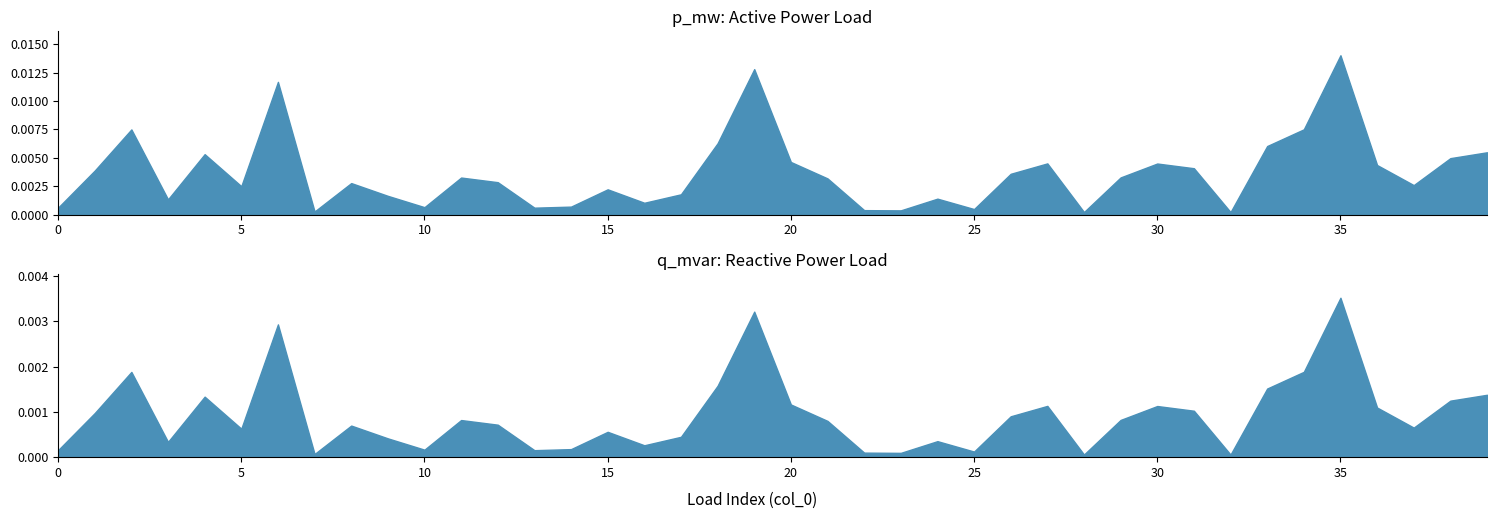

True or false: p_mw has more than 0 interior local peaks.

True